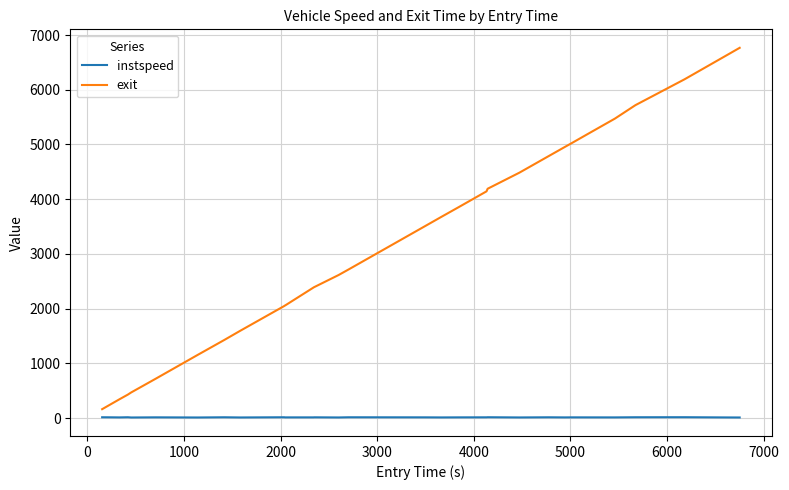

Rank the series by their maximum value, from highest to lowest.

exit, instspeed